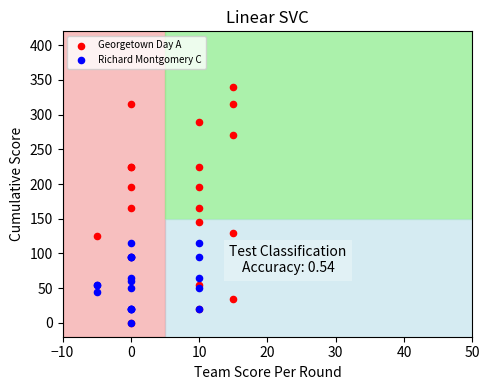

Which series contains the highest Y value?

Georgetown Day A